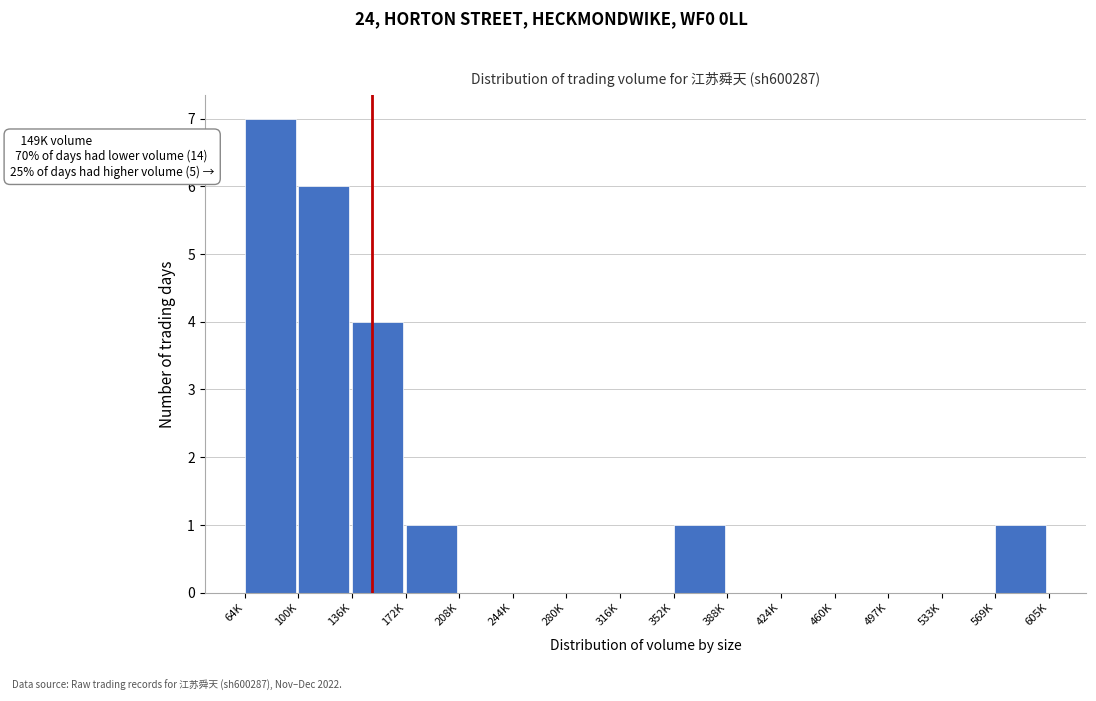

Reading right to left, what are all the values shown in this chart?

569K=1	533K=0	497K=0	460K=0	424K=0	388K=0	352K=1	316K=0	280K=0	244K=0	208K=0	172K=1	136K=4	100K=6	64K=7